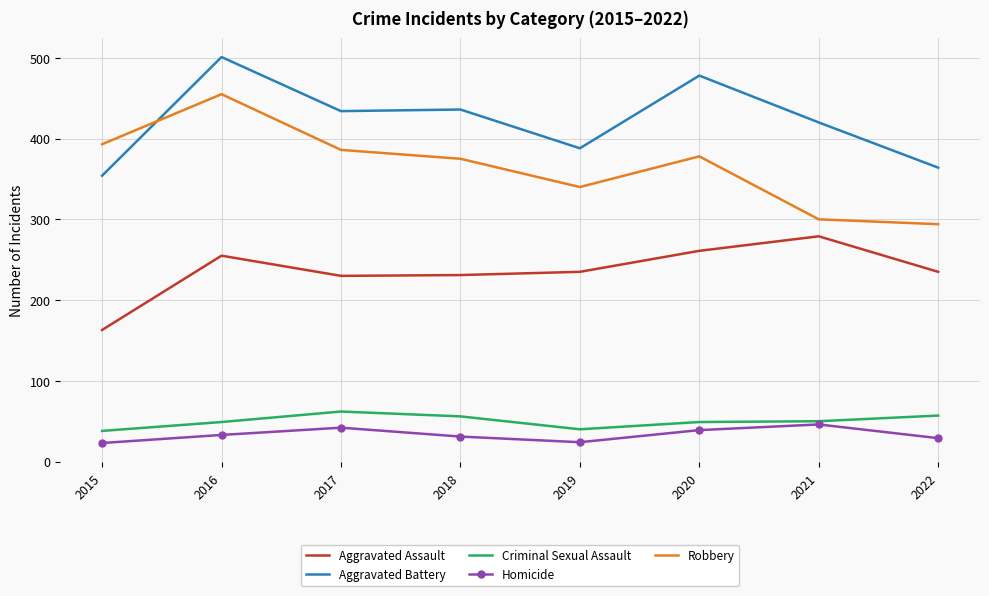

How many values in the Aggravated Battery series are below 434?

4